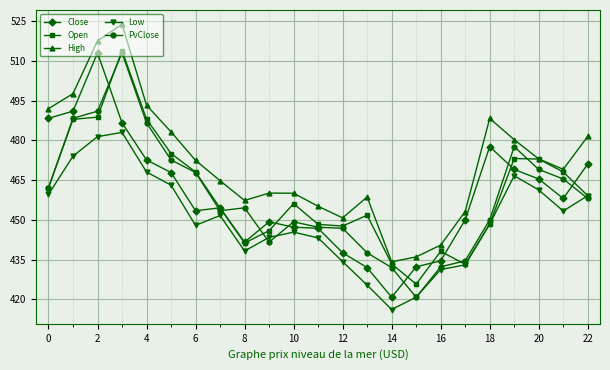

What is the smallest value displayed?

416.1